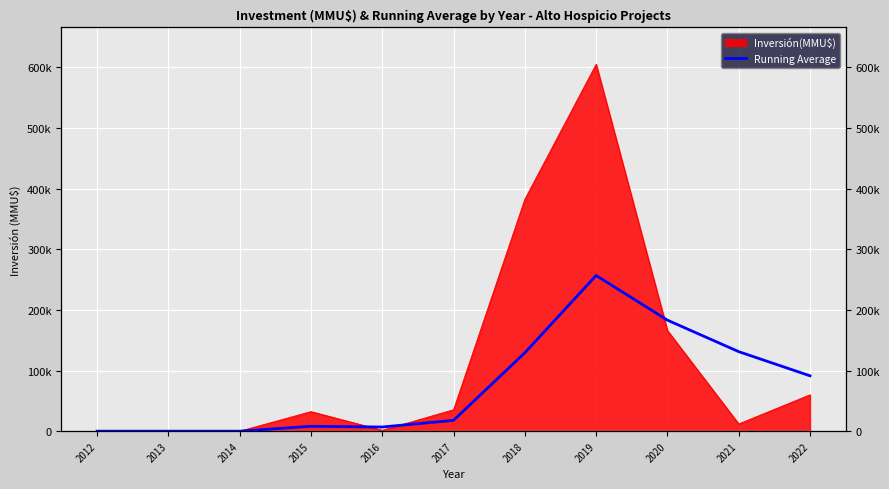

Approximately how many times larger is the value at 2016 compared to 2018?

0.1